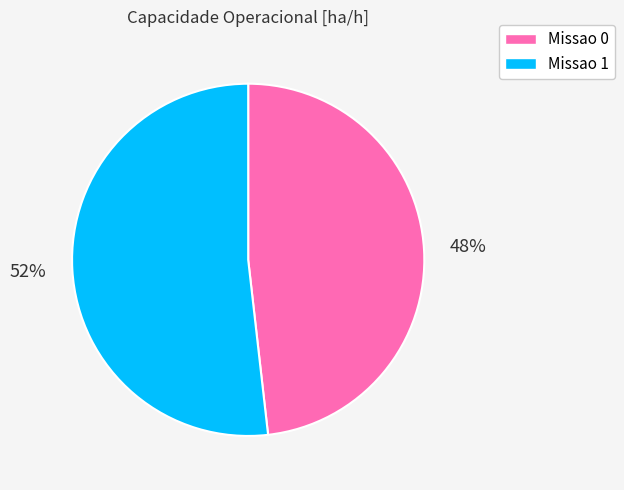

Does any single category account for the majority?

Yes